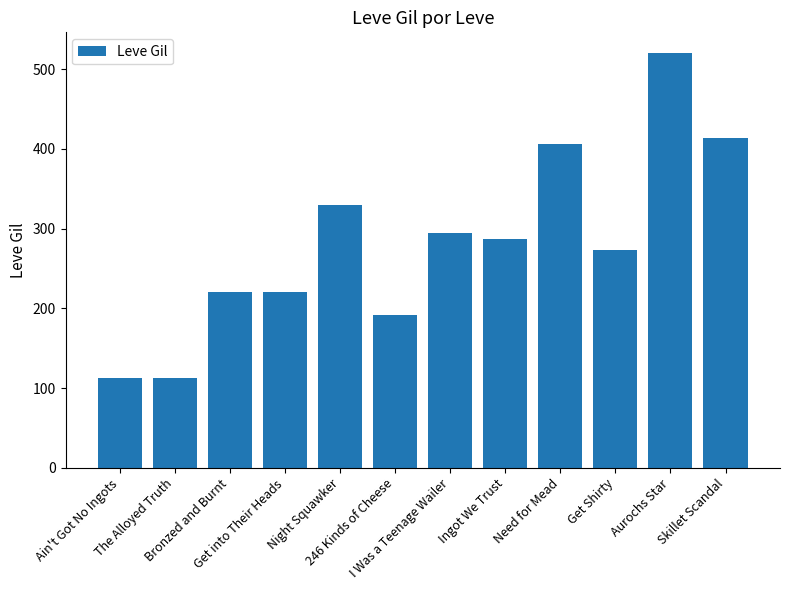

What is the difference between the second highest and minimum values?

302